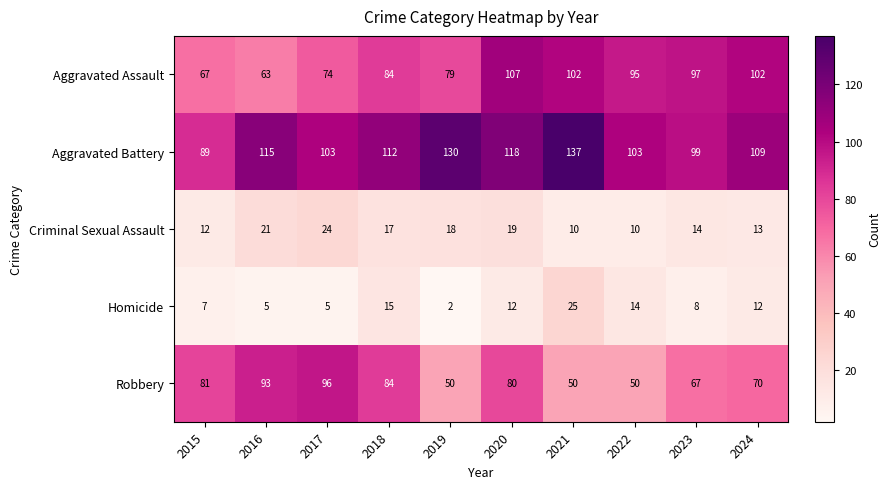

What is the sum of the Criminal Sexual Assault values at 2020 and 2015?

31